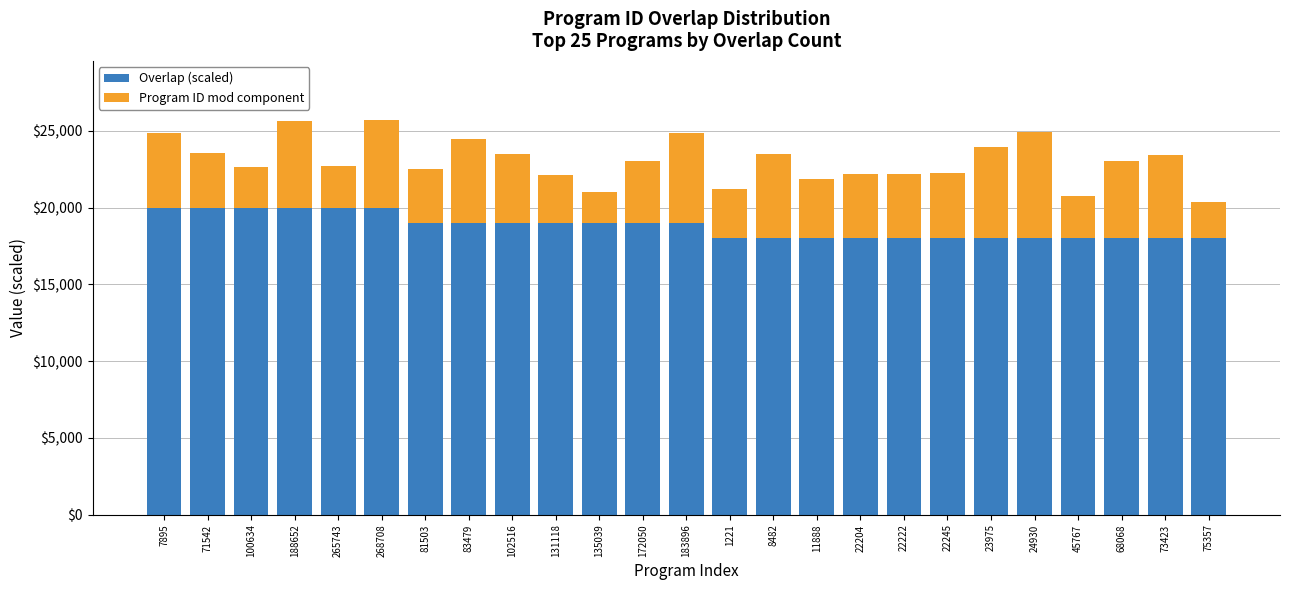

Is it true that Overlap (scaled) equals 19000 at 102516?

True